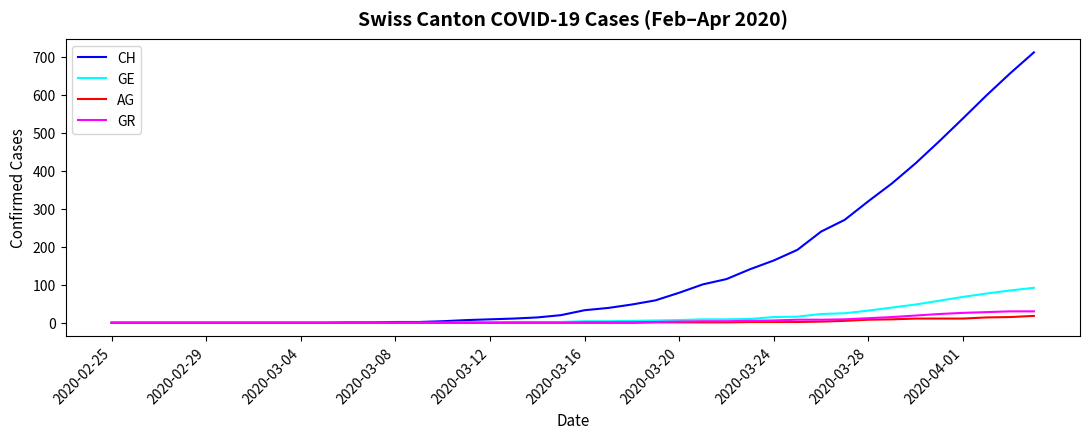

Which series has the widest spread of values?

CH